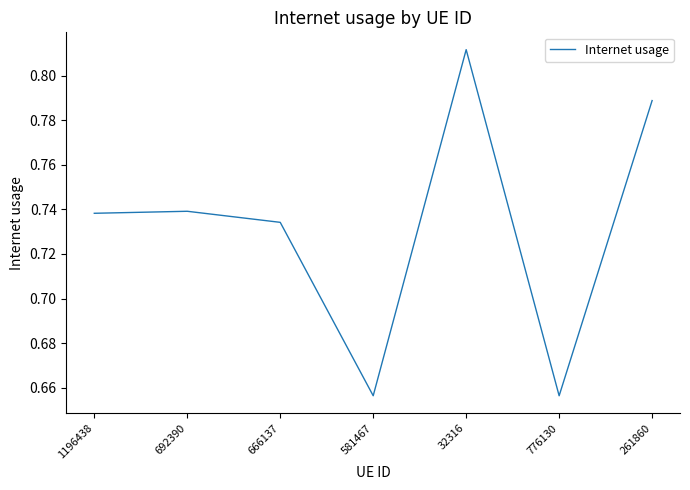

Count the values in the range 0 to 1.

7